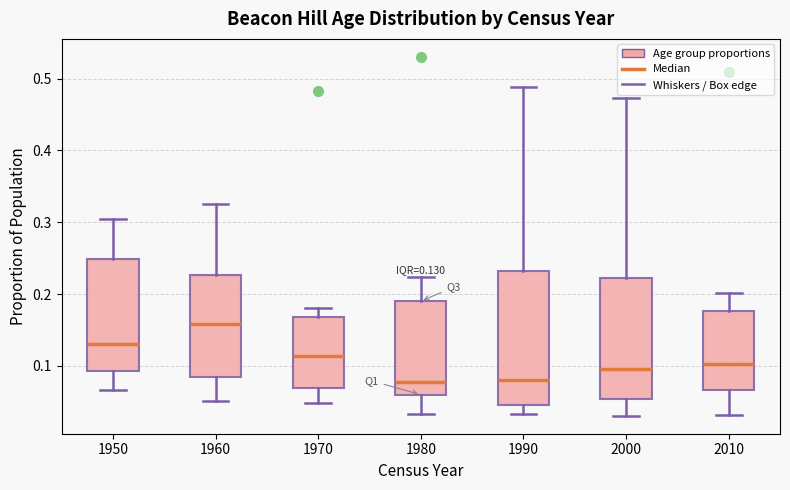

Comparing the boxes themselves (not the whiskers), which one is the tallest?

1990